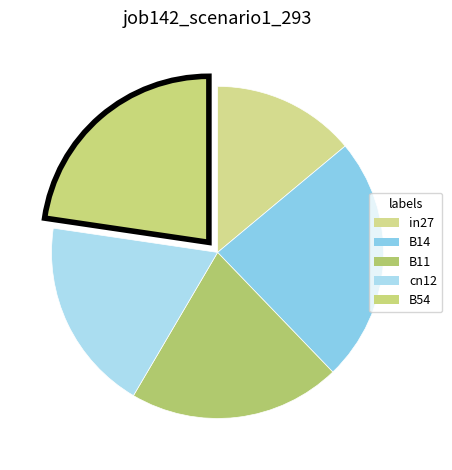

Count the number of slices in the pie.

5